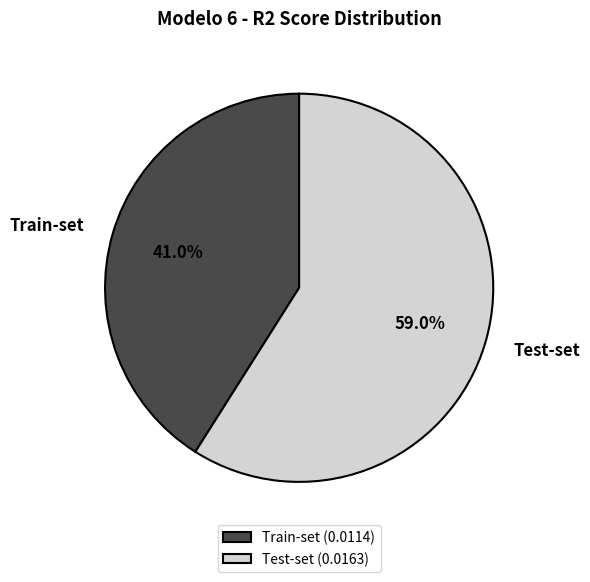

Which category has the biggest portion of the pie?

Test-set